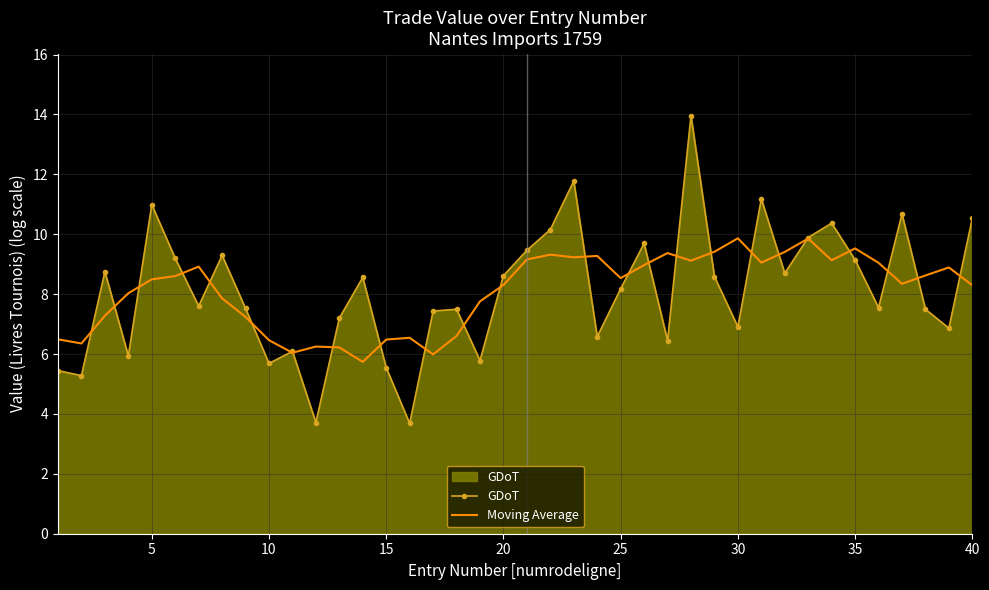

True or false: Moving Average has more than 1 points higher than both neighbors.

True